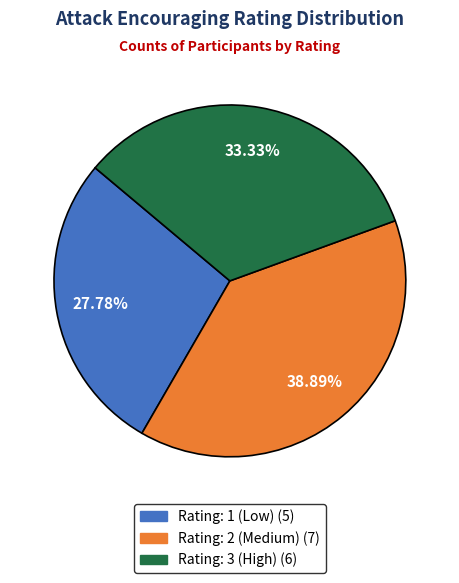

Is there a majority slice in this chart?

No